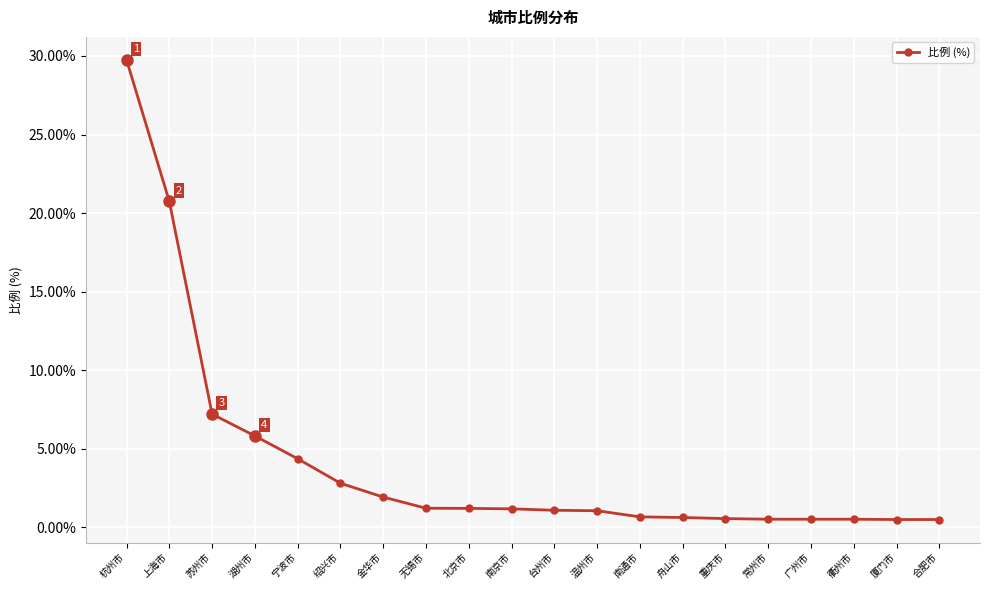

What is the sum of the values at 衢州市 and 南通市?

1.2